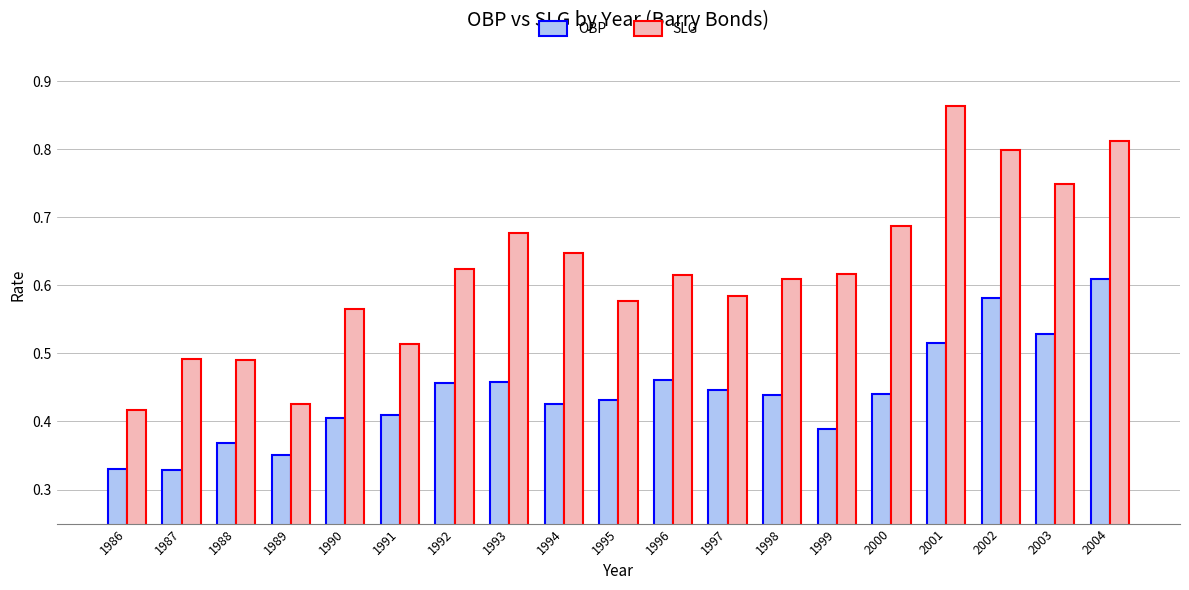

Which series has the largest range (max minus min)?

SLG